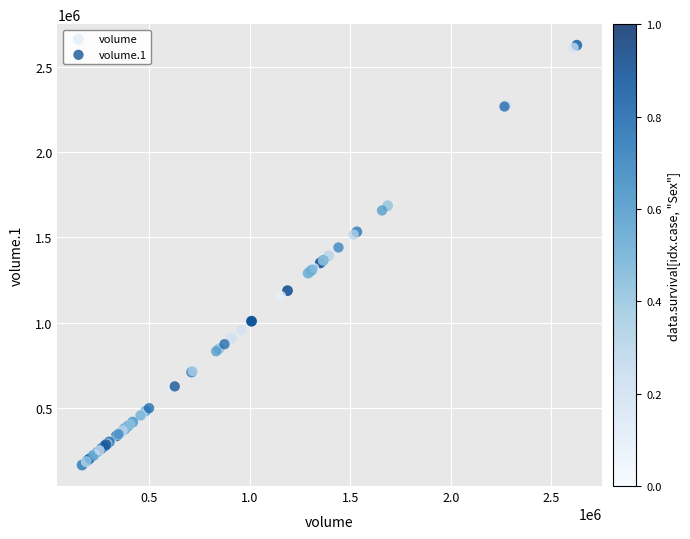

What are all the series names shown in the legend?

volume, volume.1